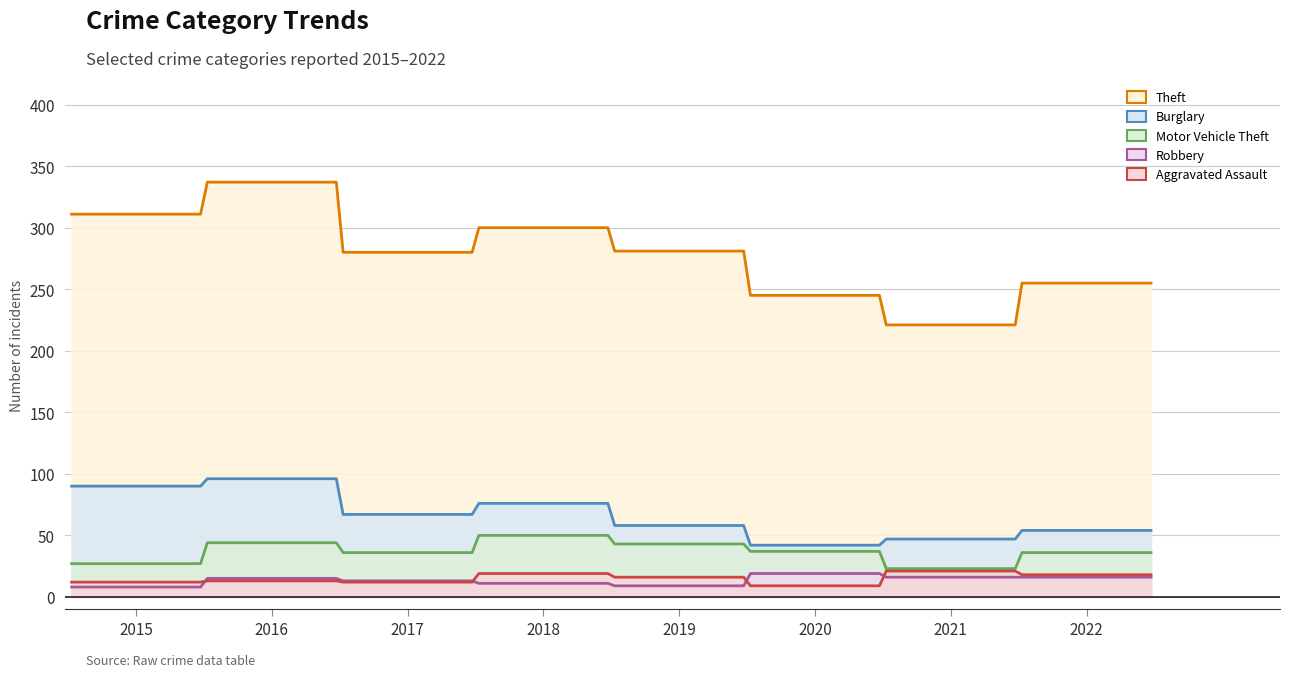

How many intersections are there between Aggravated Assault and Robbery?

4